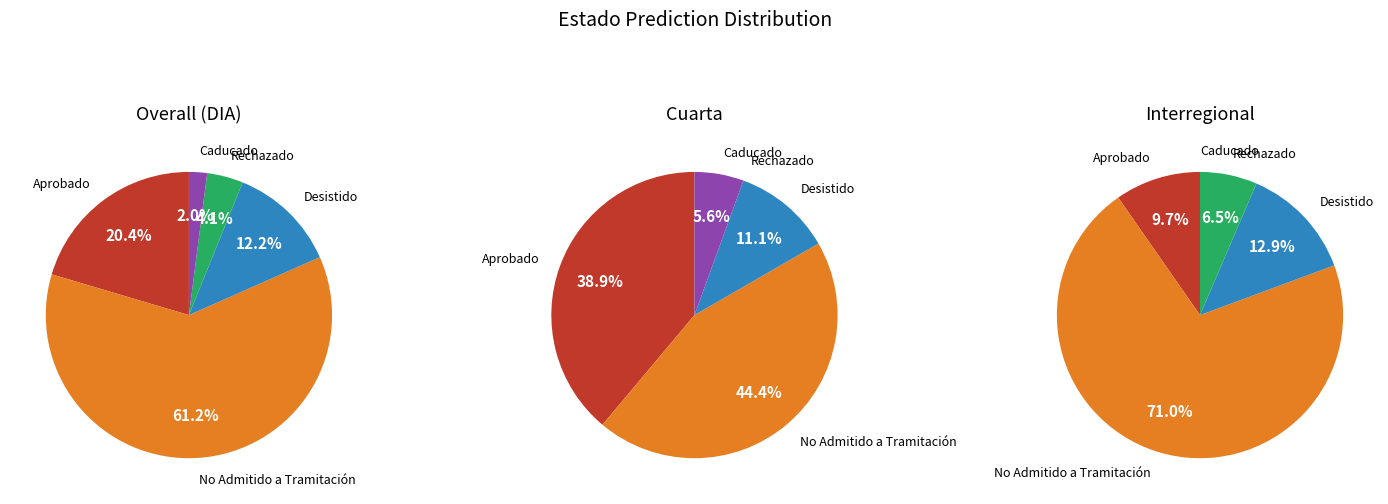

Is it true that No Admitido a Tramitación is 61% of the pie?

True